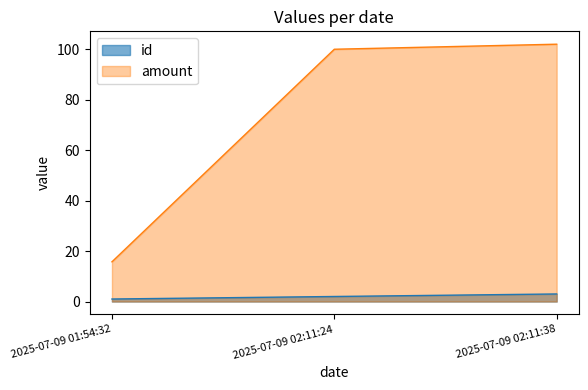

What is the value of the id point at the 2nd from the left?

2.0